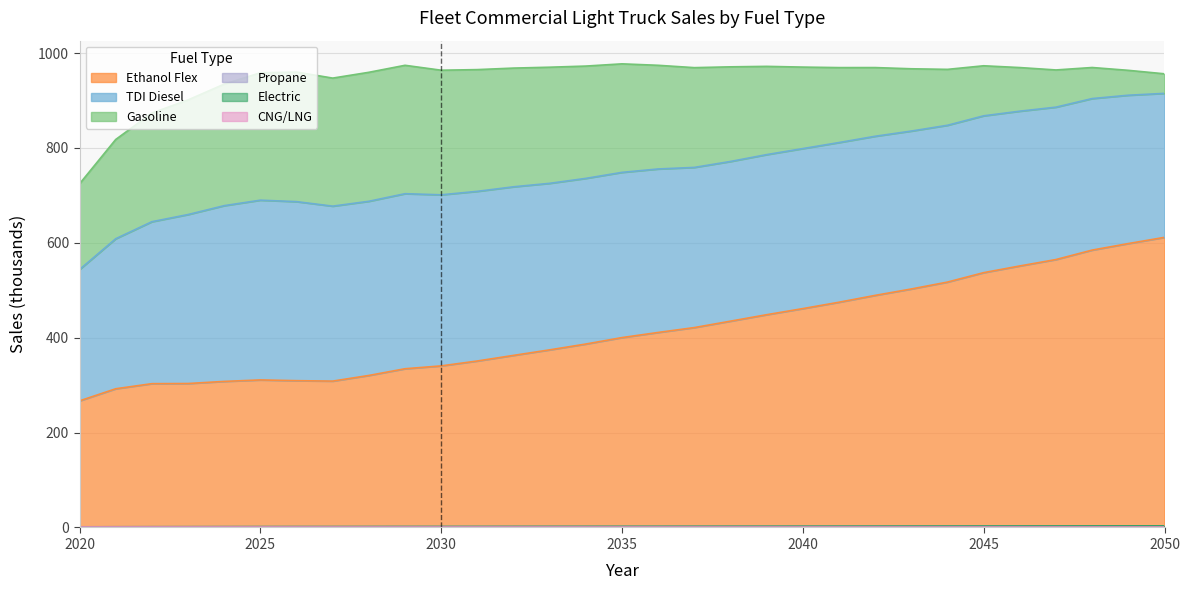

Is it true that Propane equals 1.7 at 2026?

False